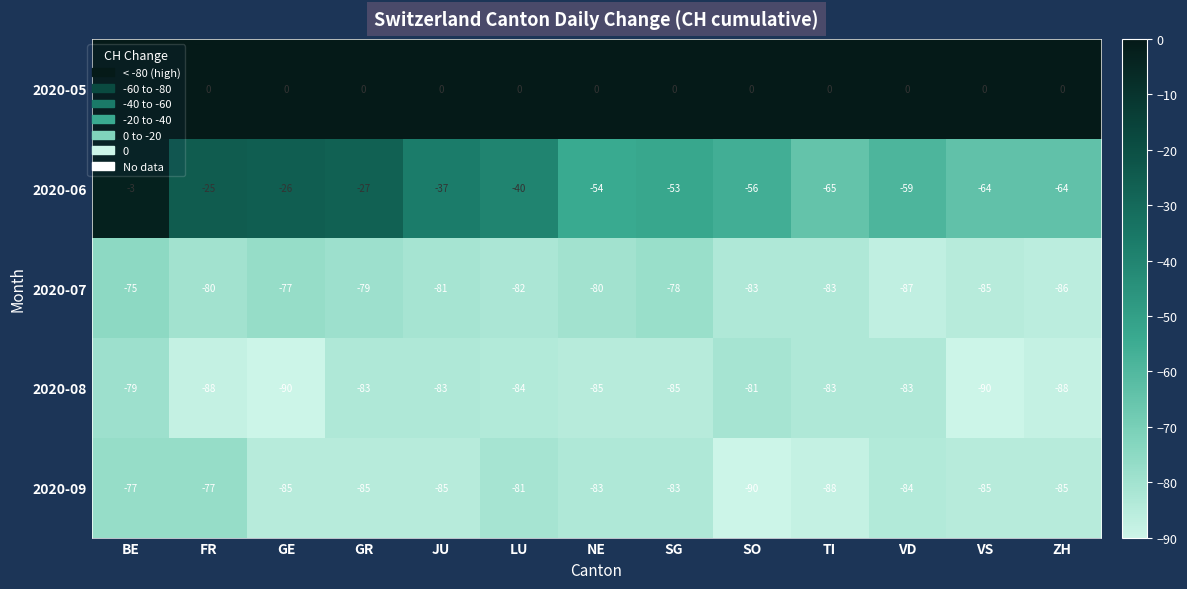

What is the difference between the highest and lowest values at GE?

90